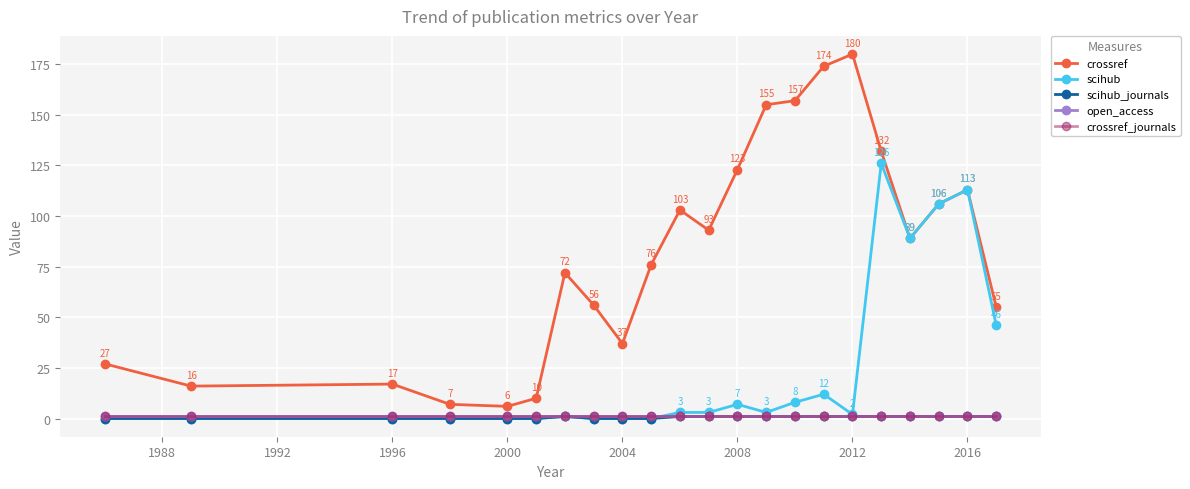

Is this an area chart (filled region under the line)?

No